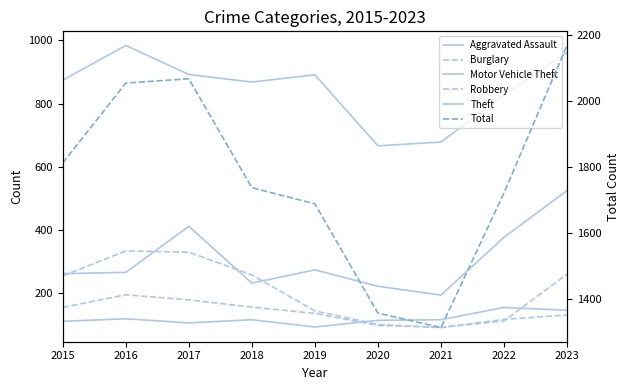

What is the difference between the maximum and second lowest values in the Aggravated Assault series?

49